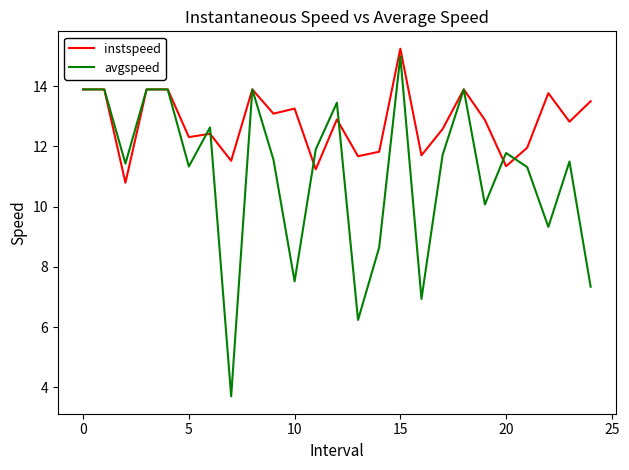

Rank the series by their average value, from lowest to highest.

avgspeed, instspeed